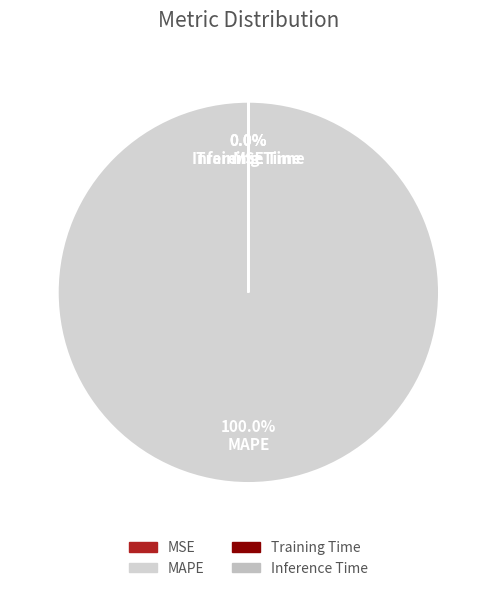

True or false: Training Time accounts for 0% of the total.

True